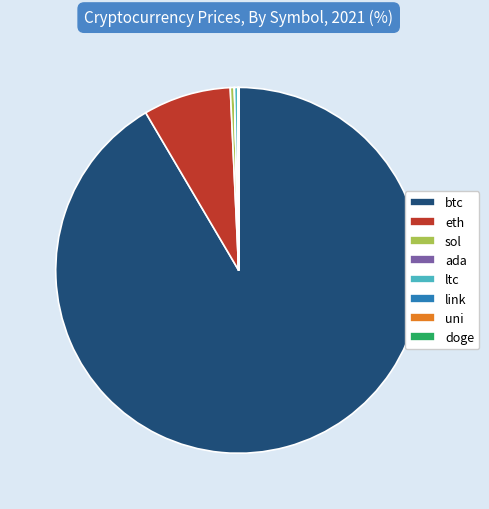

Does eth account for over 50% of the chart?

No